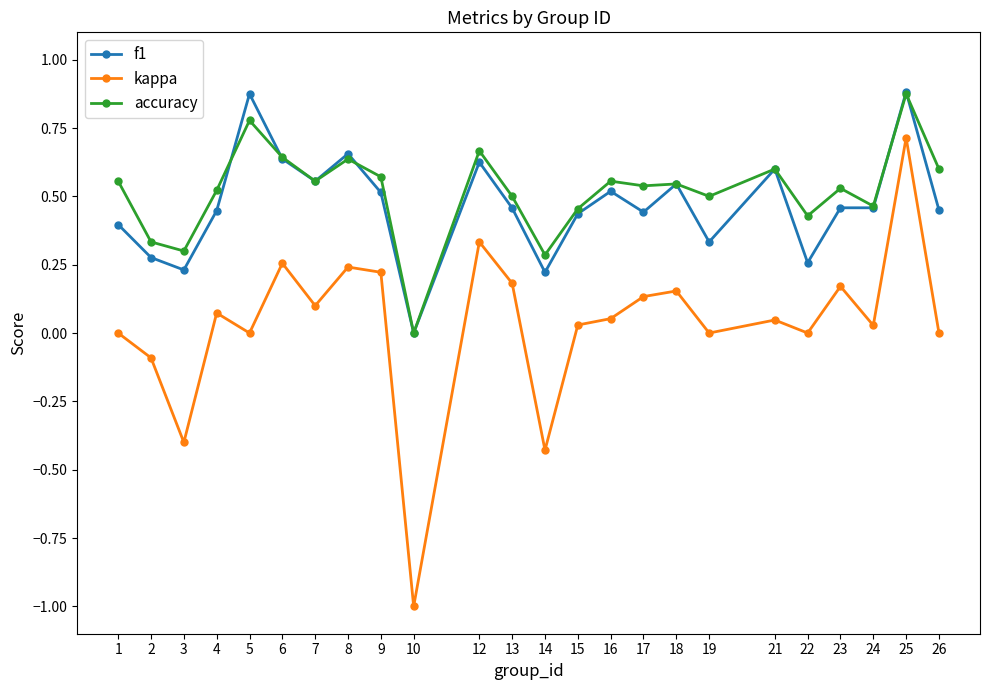

Count the accuracy values in the range 0 to 1.

24